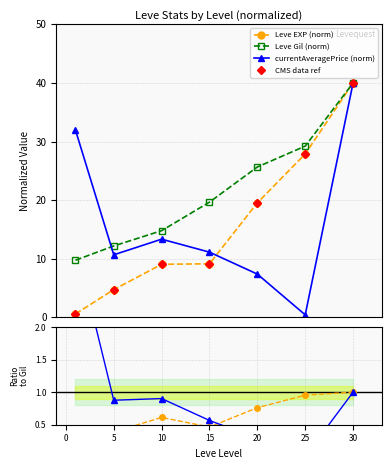

What is the sum of all Leve Gil (norm) values?

151.2